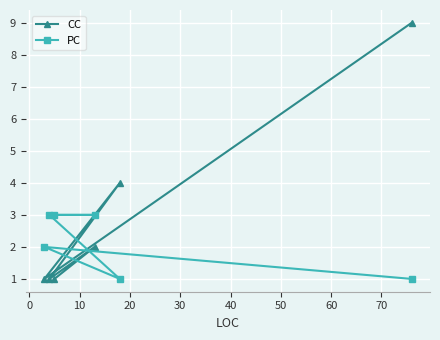

List the series in order of their overall mean, lowest first.

PC, CC